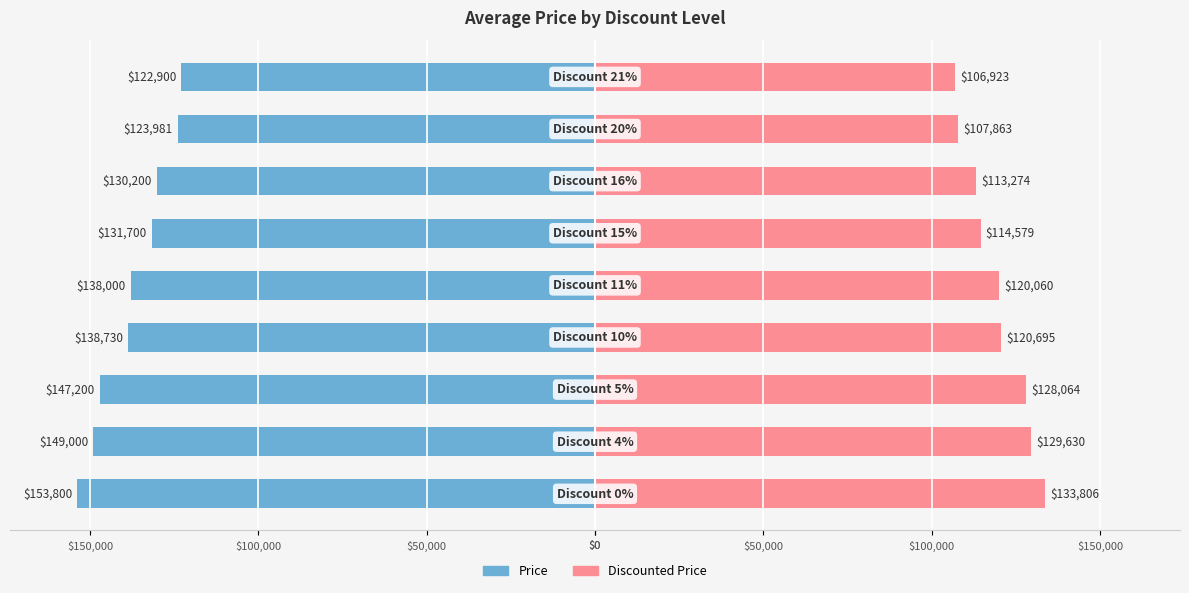

What is the sum of all Discounted Price values?

1074894